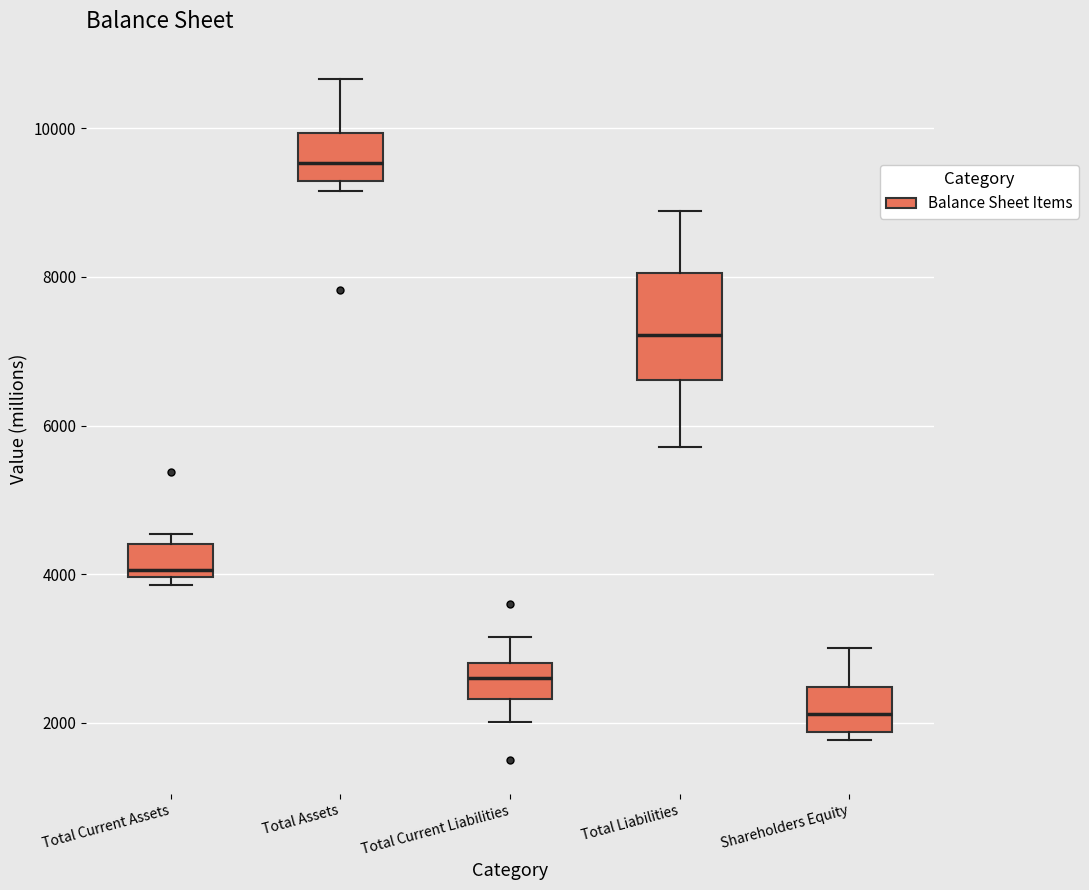

Reading left to right, read every box against the y-axis: the position of its median line, the range the box covers, and the ends of its whiskers. The values are not printed on the chart, so give them approximately, as read against the axis.

Total Current Assets: median 4000 (just above the box's lower edge), box 4000 to 4400, whiskers 3800 to 4600
Total Assets: median 9600, box 9200 to 10000, whiskers 9200 (just below the box's lower edge) to 10600
Total Current Liabilities: median 2600, box 2400 to 2800, whiskers 2000 to 3200
Total Liabilities: median 7200, box 6600 to 8000, whiskers 5800 to 8800
Shareholders Equity: median 2200, box 1800 to 2400, whiskers 1800 (just below the box's lower edge) to 3000